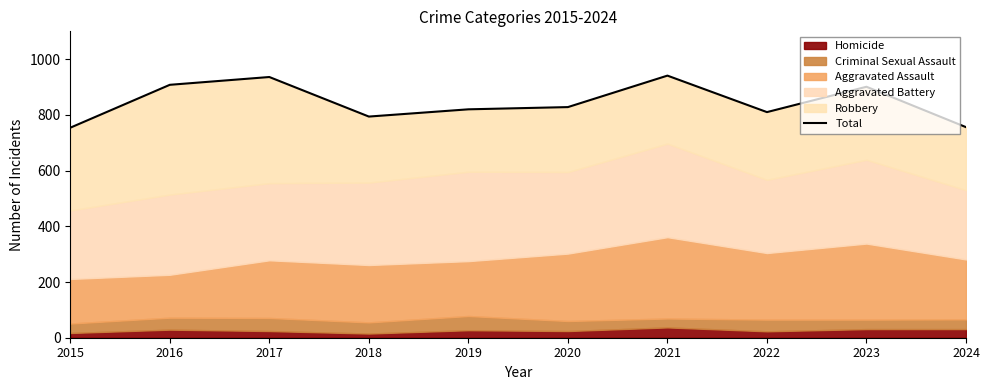

How many interior local valleys (lower than both neighbors) does the data have?

2